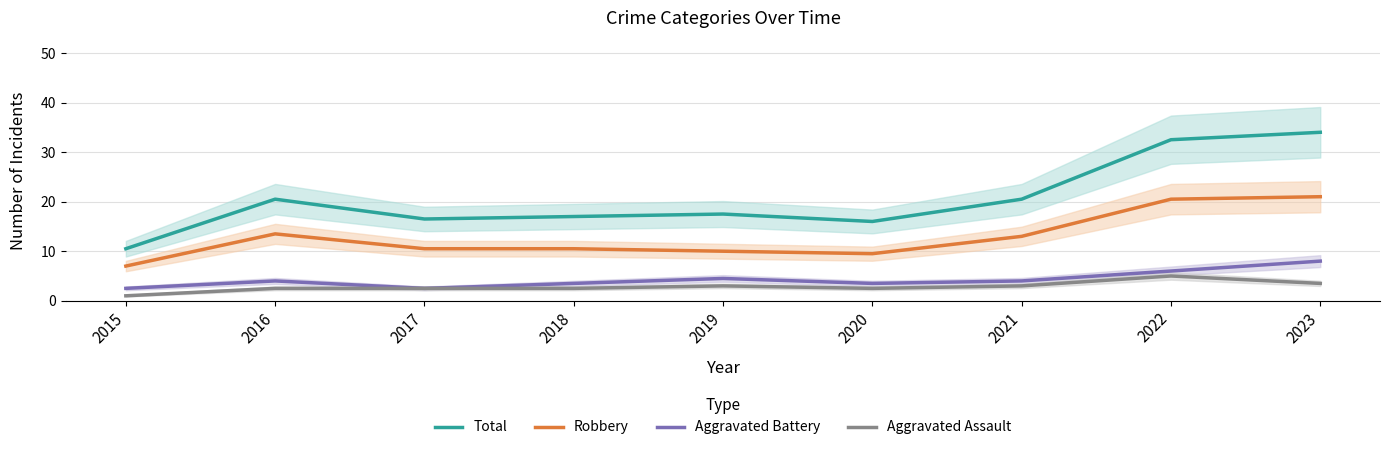

How many series are shown in this chart?

4